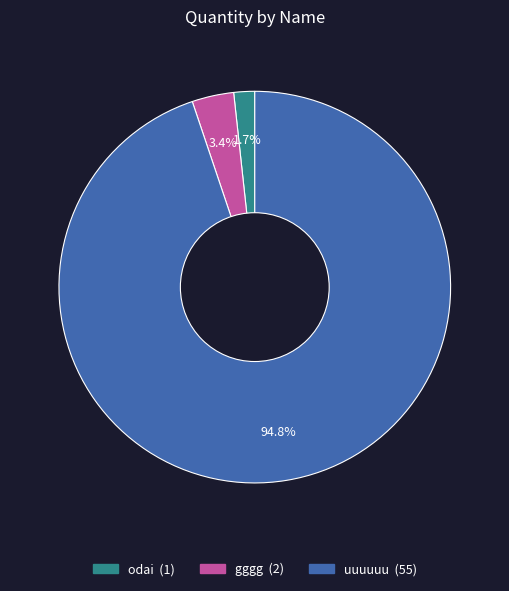

Which slice is the largest?

uuuuuu